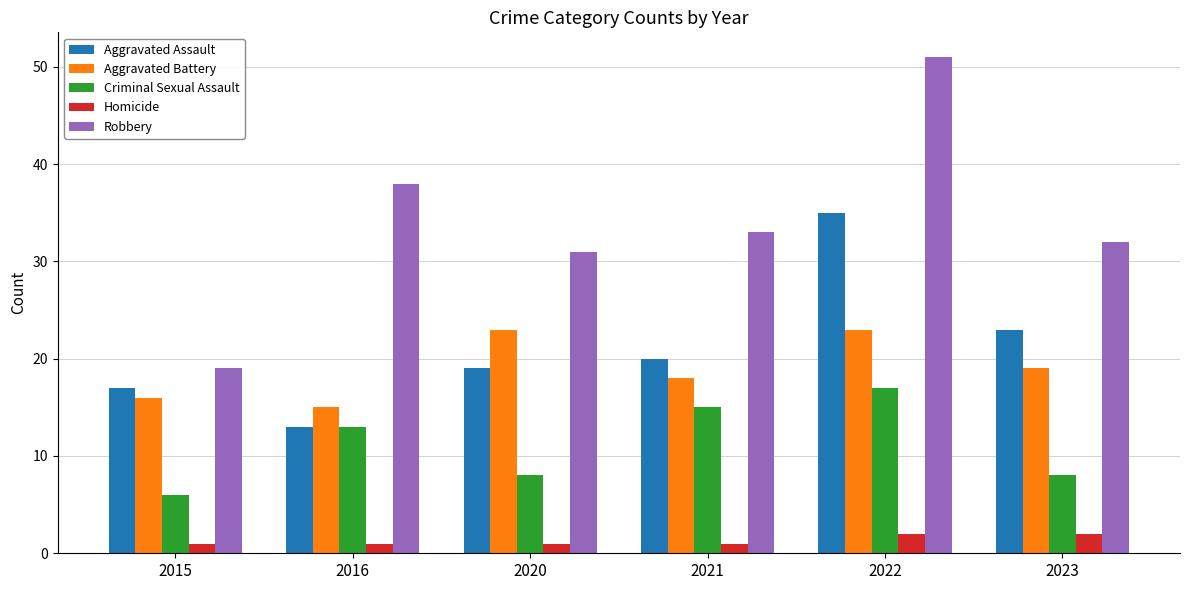

The value of Robbery at 2020 is 49. True or false?

False